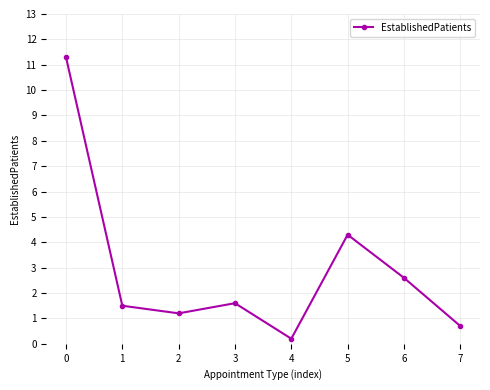

Between 6 and 2, which is larger?

6